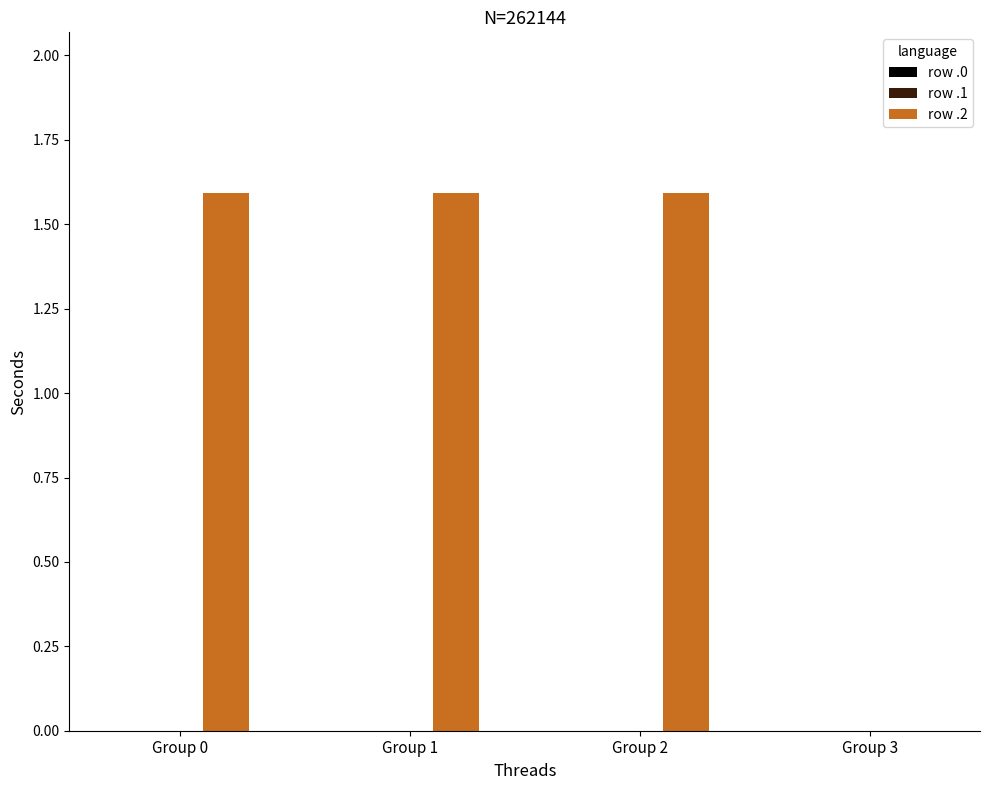

How many values are between 1 and 2?

3